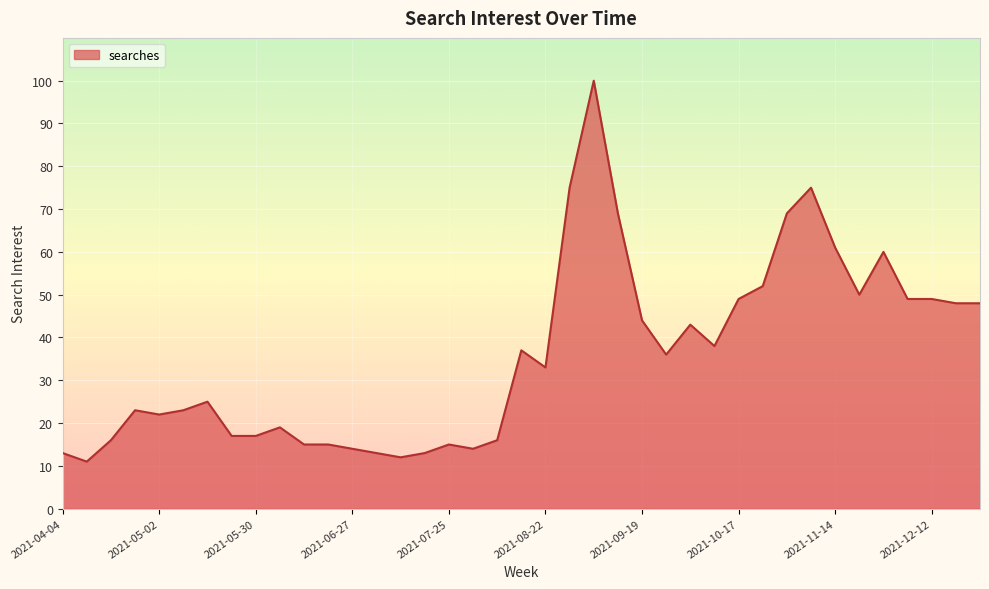

What is the maximum value shown in the chart?

100